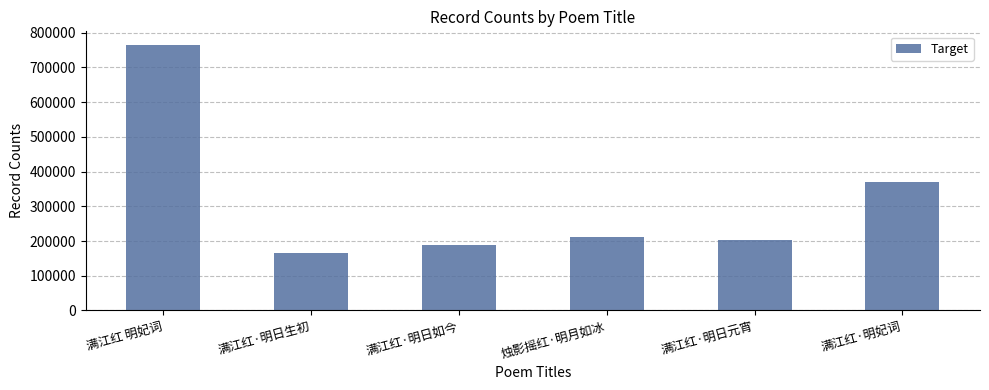

The value at 满江红·明妃词 is 195863. True or false?

False